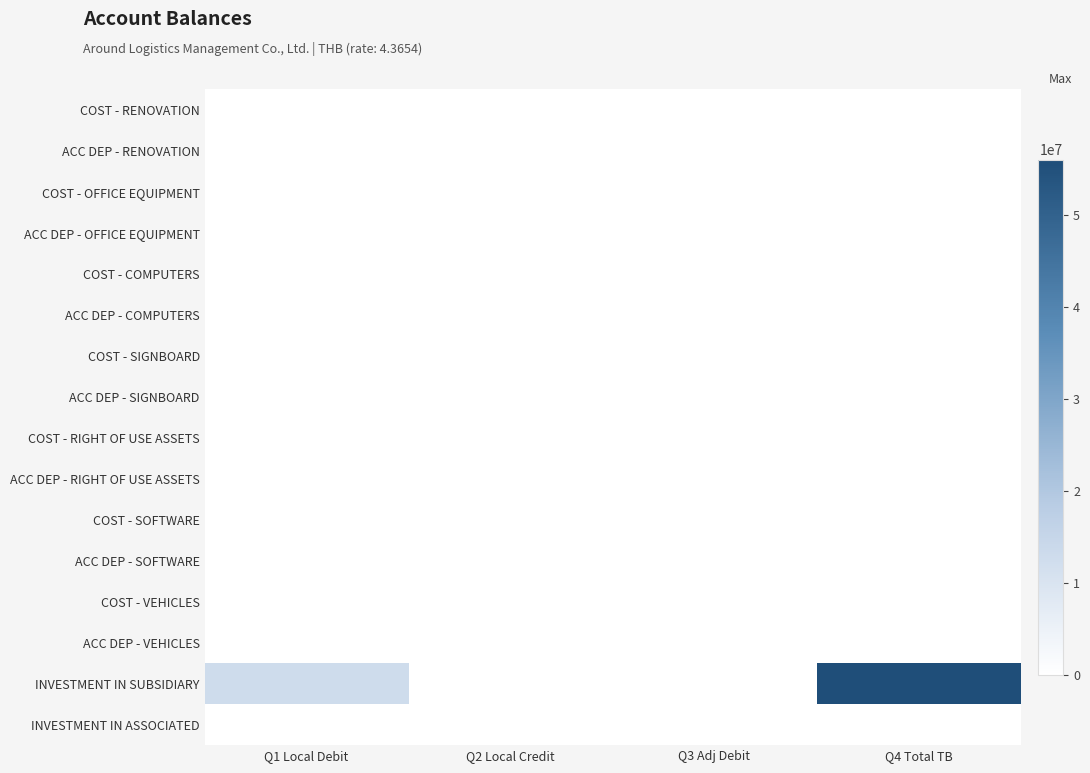

Reading left to right, extract all data points from this chart.

COST - RENOVATION: Q1 Local Debit=0.0	Q2 Local Credit=0.0	Q3 Adj Debit=0.0	Q4 Total TB=0.0
ACC DEP - RENOVATION: Q1 Local Debit=0.0	Q2 Local Credit=0.0	Q3 Adj Debit=0.0	Q4 Total TB=0.0
COST - OFFICE EQUIPMENT: Q1 Local Debit=0.0	Q2 Local Credit=0.0	Q3 Adj Debit=0.0	Q4 Total TB=0.0
ACC DEP - OFFICE EQUIPMENT: Q1 Local Debit=0.0	Q2 Local Credit=0.0	Q3 Adj Debit=0.0	Q4 Total TB=0.0
COST - COMPUTERS: Q1 Local Debit=0.0	Q2 Local Credit=0.0	Q3 Adj Debit=0.0	Q4 Total TB=0.0
ACC DEP - COMPUTERS: Q1 Local Debit=0.0	Q2 Local Credit=0.0	Q3 Adj Debit=0.0	Q4 Total TB=0.0
COST - SIGNBOARD: Q1 Local Debit=0.0	Q2 Local Credit=0.0	Q3 Adj Debit=0.0	Q4 Total TB=0.0
ACC DEP - SIGNBOARD: Q1 Local Debit=0.0	Q2 Local Credit=0.0	Q3 Adj Debit=0.0	Q4 Total TB=0.0
COST - RIGHT OF USE ASSETS: Q1 Local Debit=0.0	Q2 Local Credit=0.0	Q3 Adj Debit=0.0	Q4 Total TB=0.0
ACC DEP - RIGHT OF USE ASSETS: Q1 Local Debit=0.0	Q2 Local Credit=0.0	Q3 Adj Debit=0.0	Q4 Total TB=0.0
COST - SOFTWARE: Q1 Local Debit=0.0	Q2 Local Credit=0.0	Q3 Adj Debit=0.0	Q4 Total TB=0.0
ACC DEP - SOFTWARE: Q1 Local Debit=0.0	Q2 Local Credit=0.0	Q3 Adj Debit=0.0	Q4 Total TB=0.0
COST - VEHICLES: Q1 Local Debit=0.0	Q2 Local Credit=0.0	Q3 Adj Debit=0.0	Q4 Total TB=0.0
ACC DEP - VEHICLES: Q1 Local Debit=0.0	Q2 Local Credit=0.0	Q3 Adj Debit=0.0	Q4 Total TB=0.0
INVESTMENT IN SUBSIDIARY: Q1 Local Debit=12848472.8	Q2 Local Credit=0.0	Q3 Adj Debit=0.0	Q4 Total TB=56088723.2
INVESTMENT IN ASSOCIATED: Q1 Local Debit=0.0	Q2 Local Credit=0.0	Q3 Adj Debit=0.0	Q4 Total TB=0.0